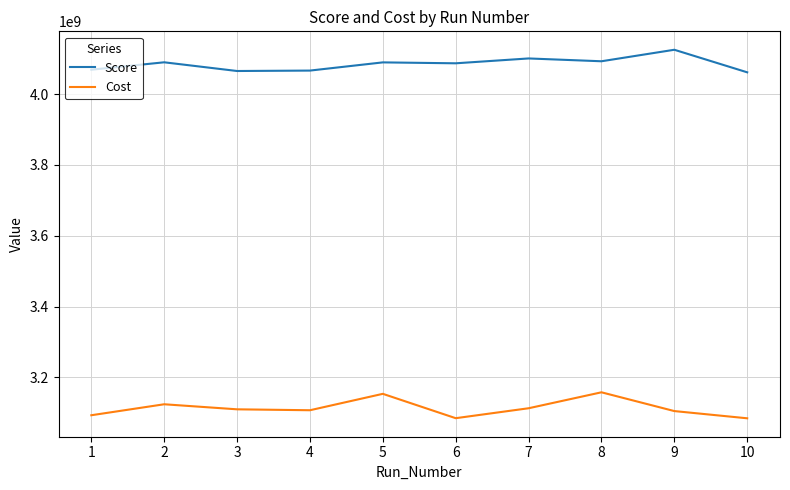

List the series in order of their peak value, highest first.

Score, Cost